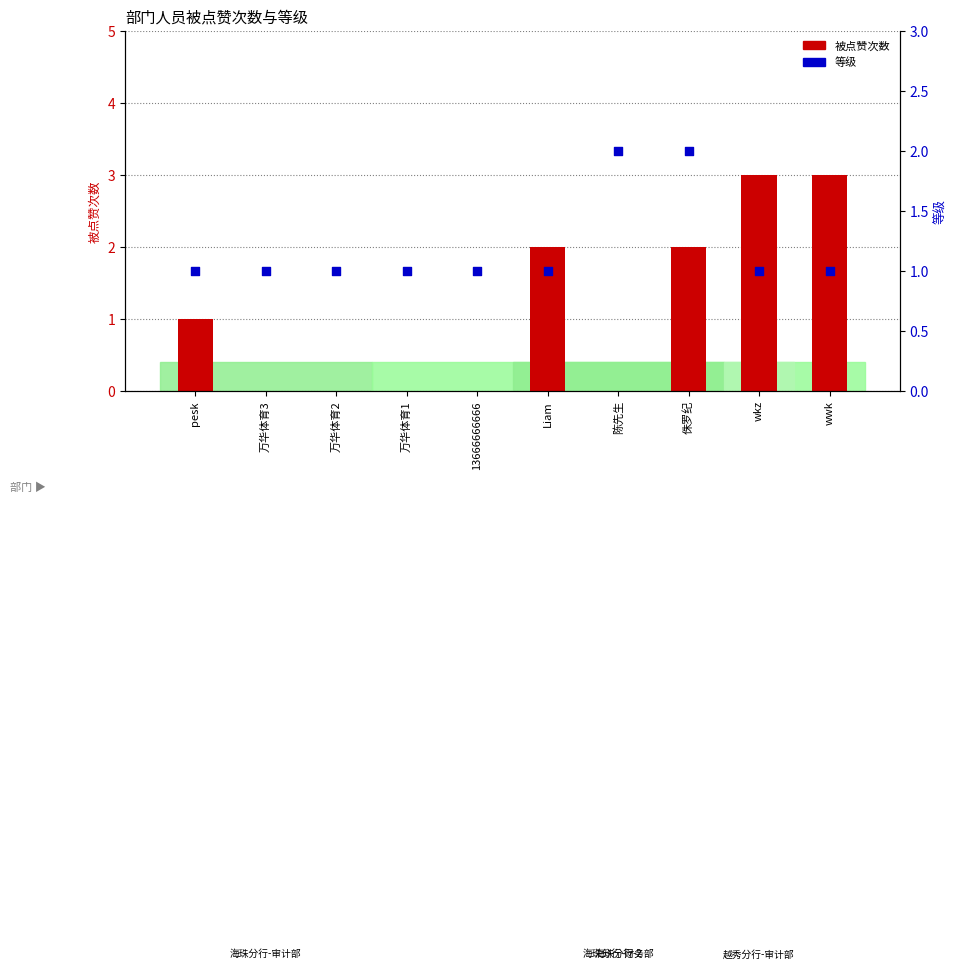

Which series contains the lowest Y value?

被点赞次数